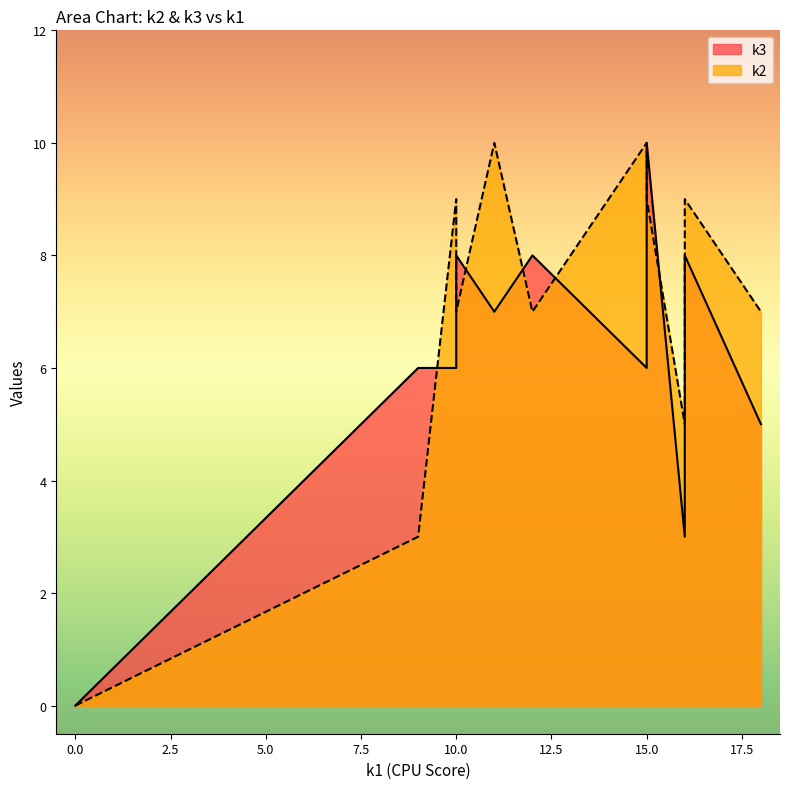

How many lines are shown in the chart?

2